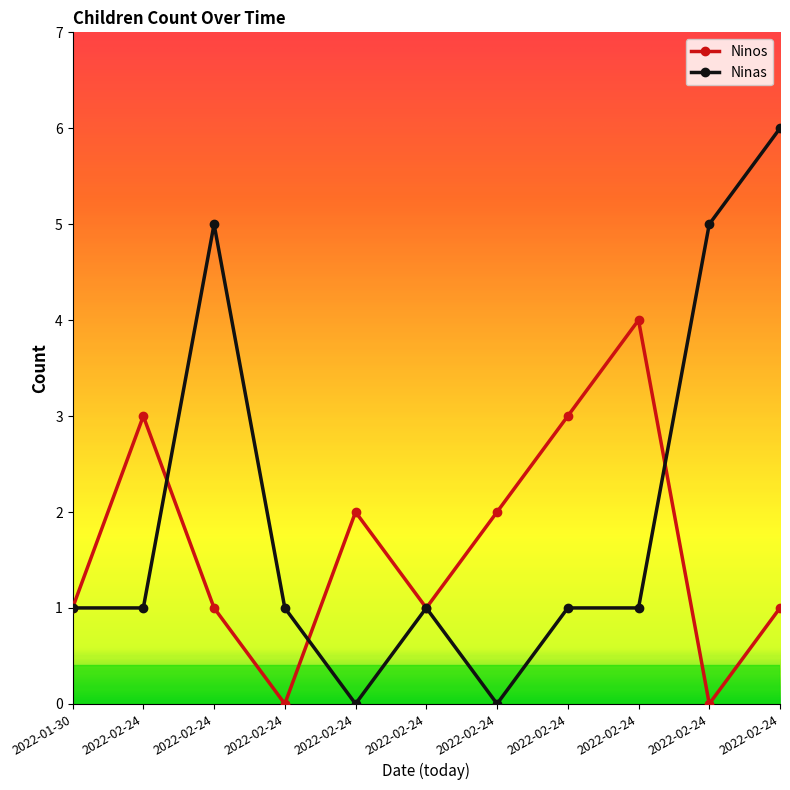

What is the label of the 8th point from the left?

2022-02-24